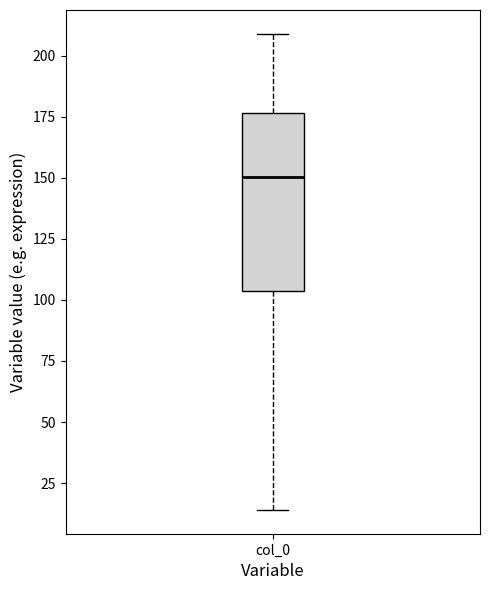

Read this box plot against the y-axis: the position of the median line, the range covered by the box, and the ends of both whiskers. The values are not printed on the chart, so give them approximately, as read against the axis.

median 150, box 105 to 175, whiskers 15 to 210